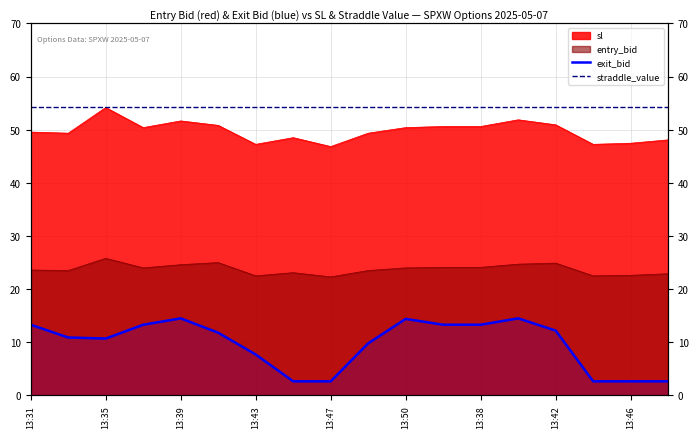

True or false: exit_bid has a value of 5.7 at 13:35.

False